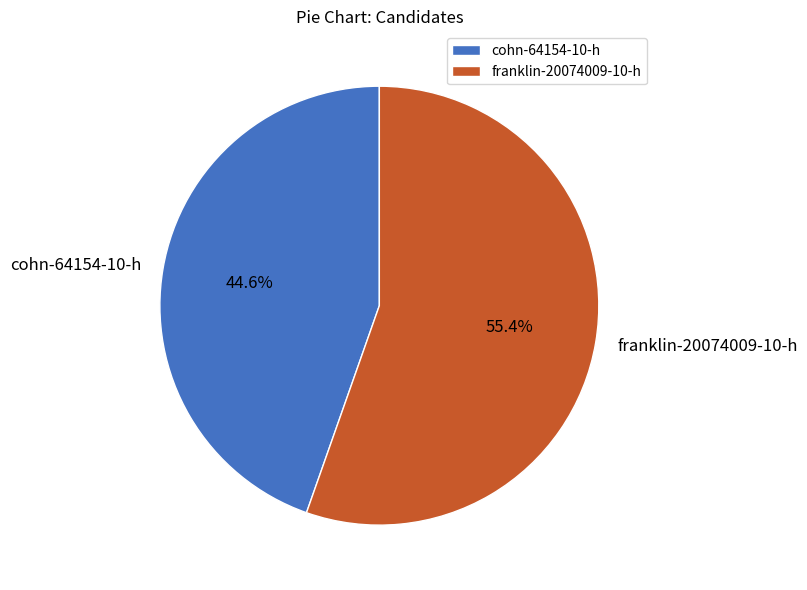

How many segments does this pie chart have?

2